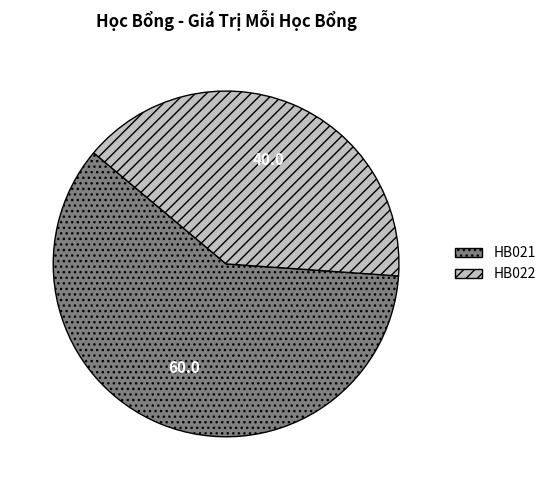

Is there a majority slice in this chart?

Yes